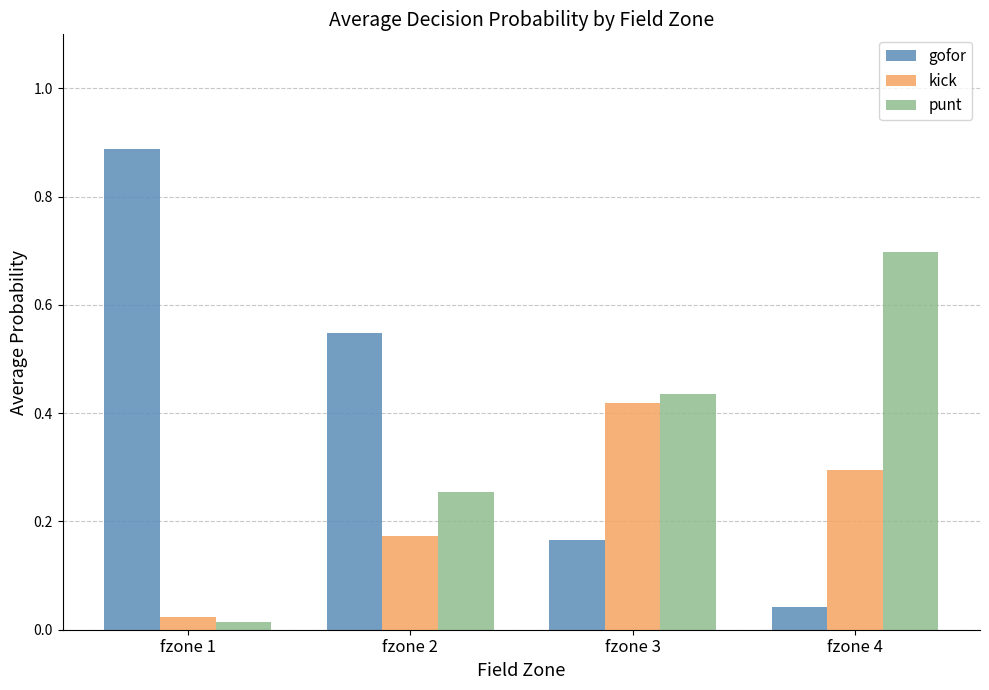

How many groups of bars are there?

4